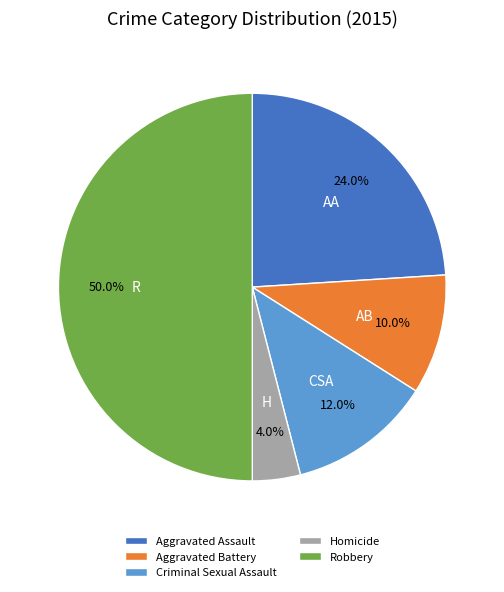

How many segments does this pie chart have?

5